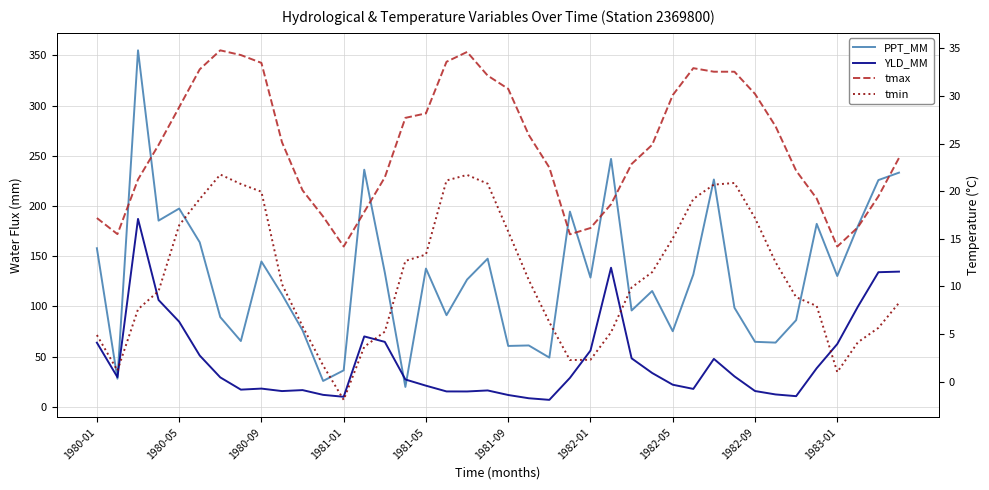

The value of tmax at 1982-01 is 4.6. True or false?

False